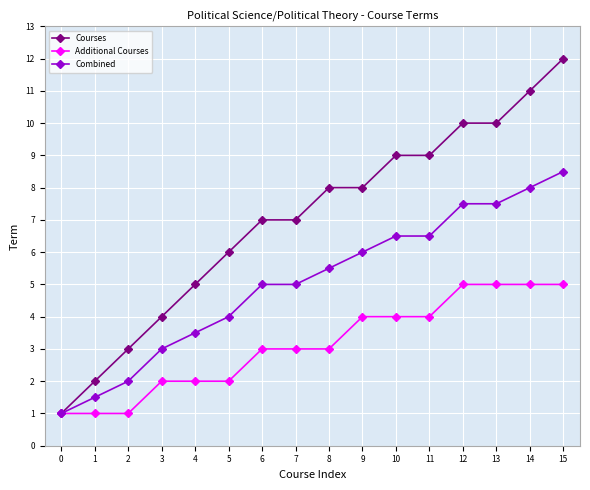

List the series in order of their peak value, highest first.

Courses, Combined, Additional Courses